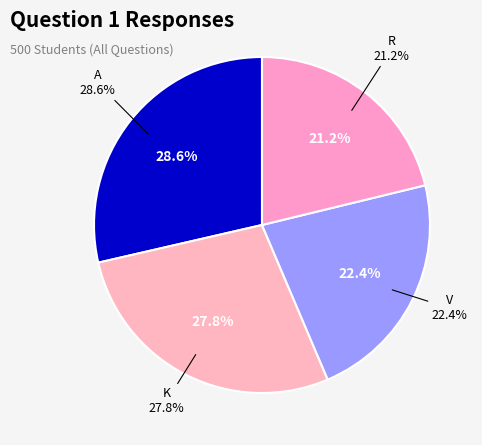

Is it true that K is 37% of the pie?

False